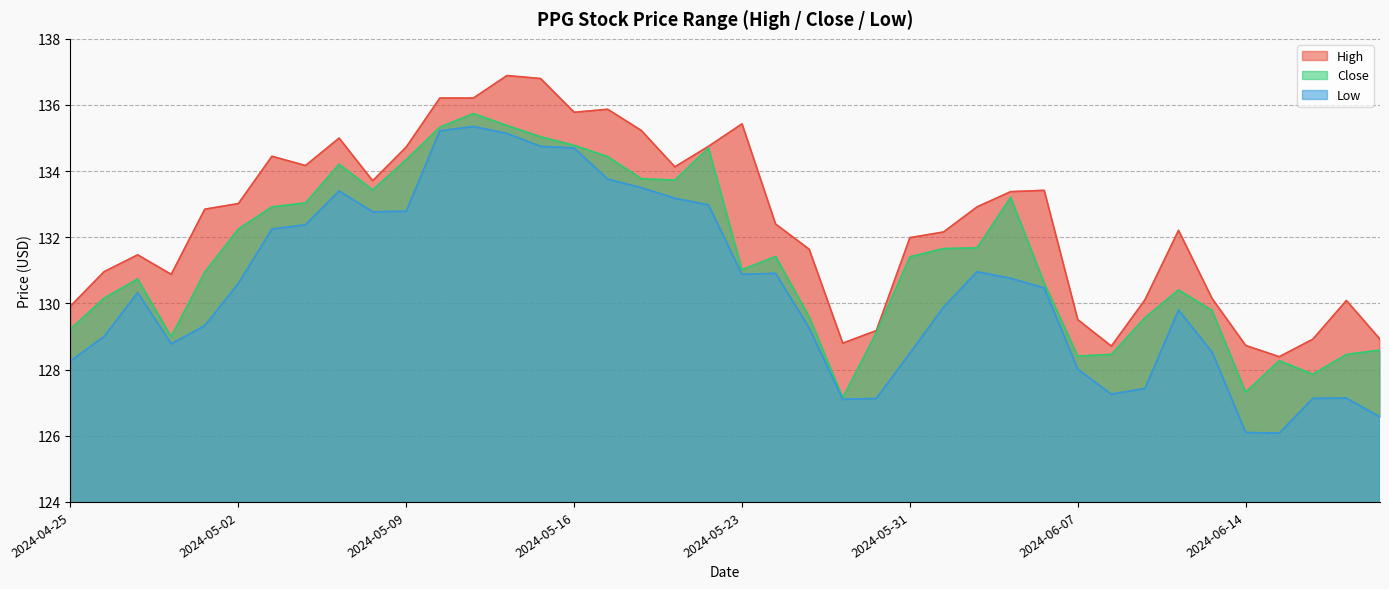

What is the minimum value shown in the chart?

126.1